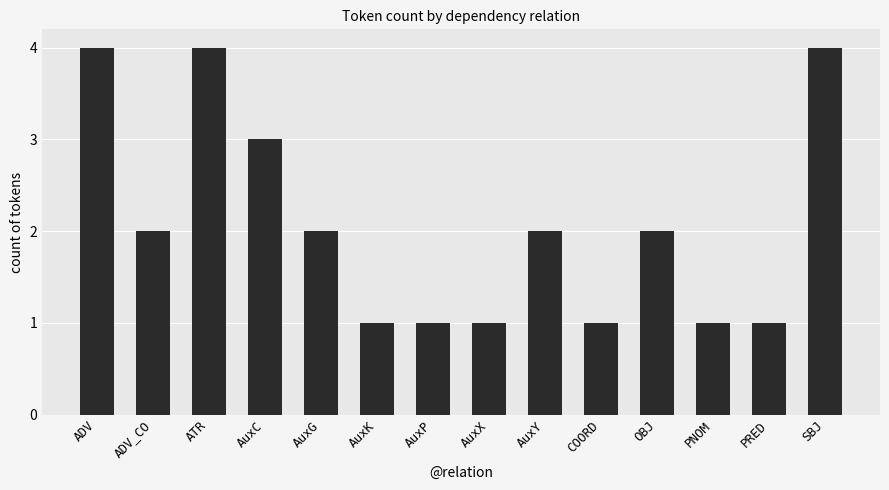

The chart shows a value of 5 at ATR. True or false?

False